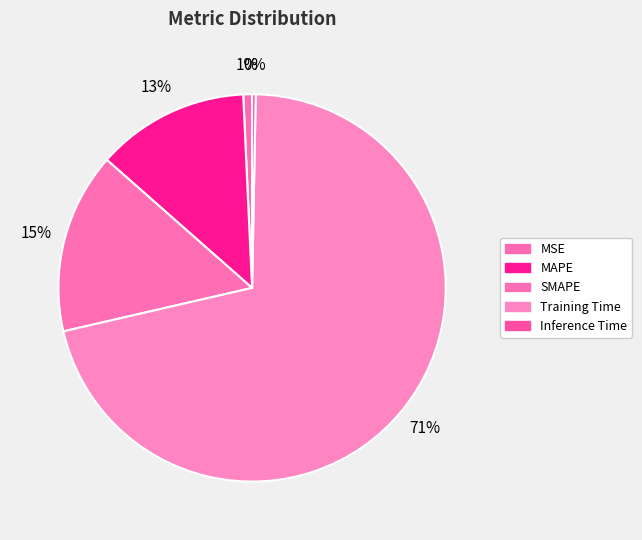

To the nearest percent, what portion does MAPE represent?

13%